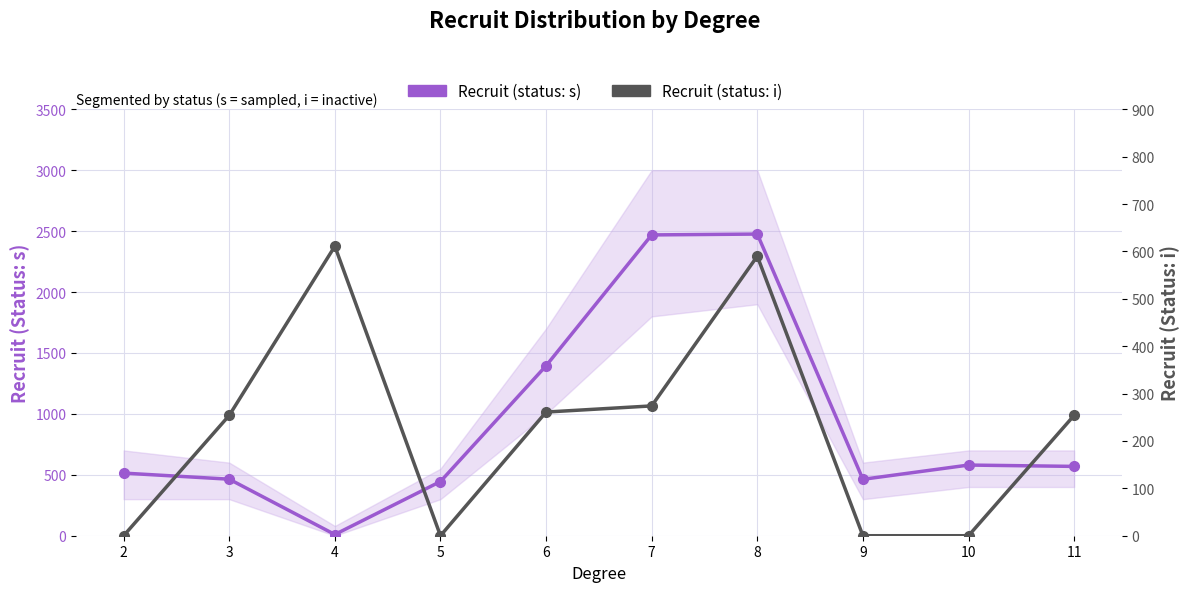

At how many categories does at least one series exceed 984?

3